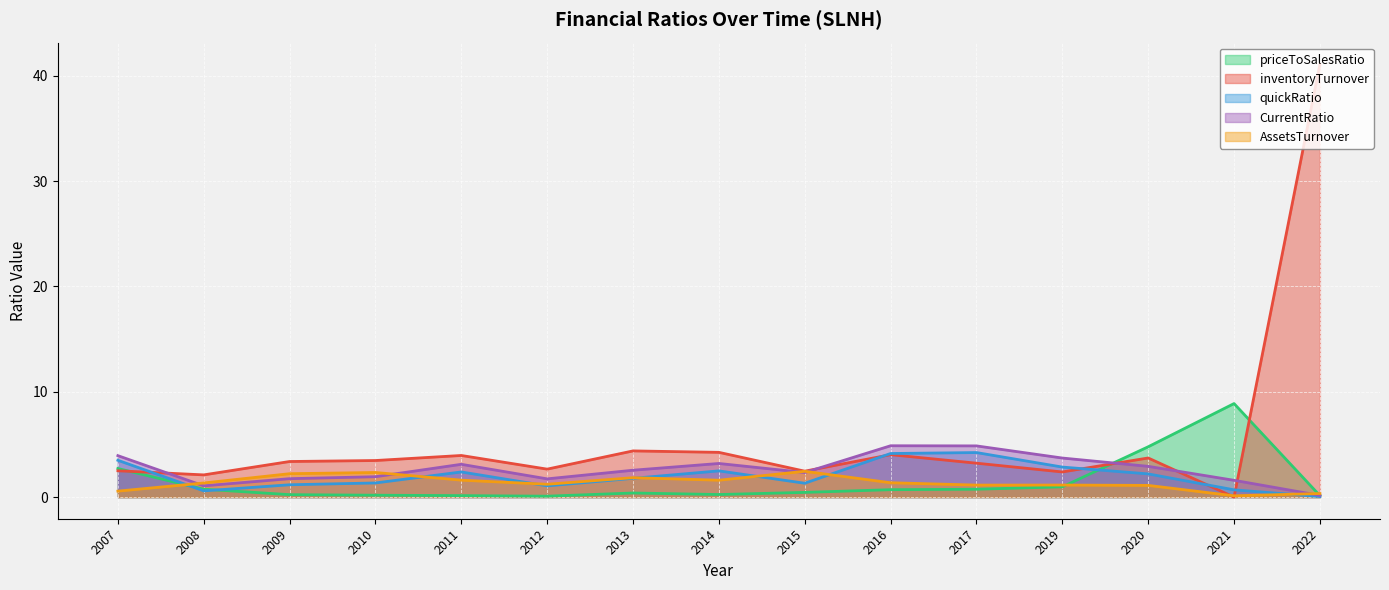

Which series has the widest spread of values?

inventoryTurnover